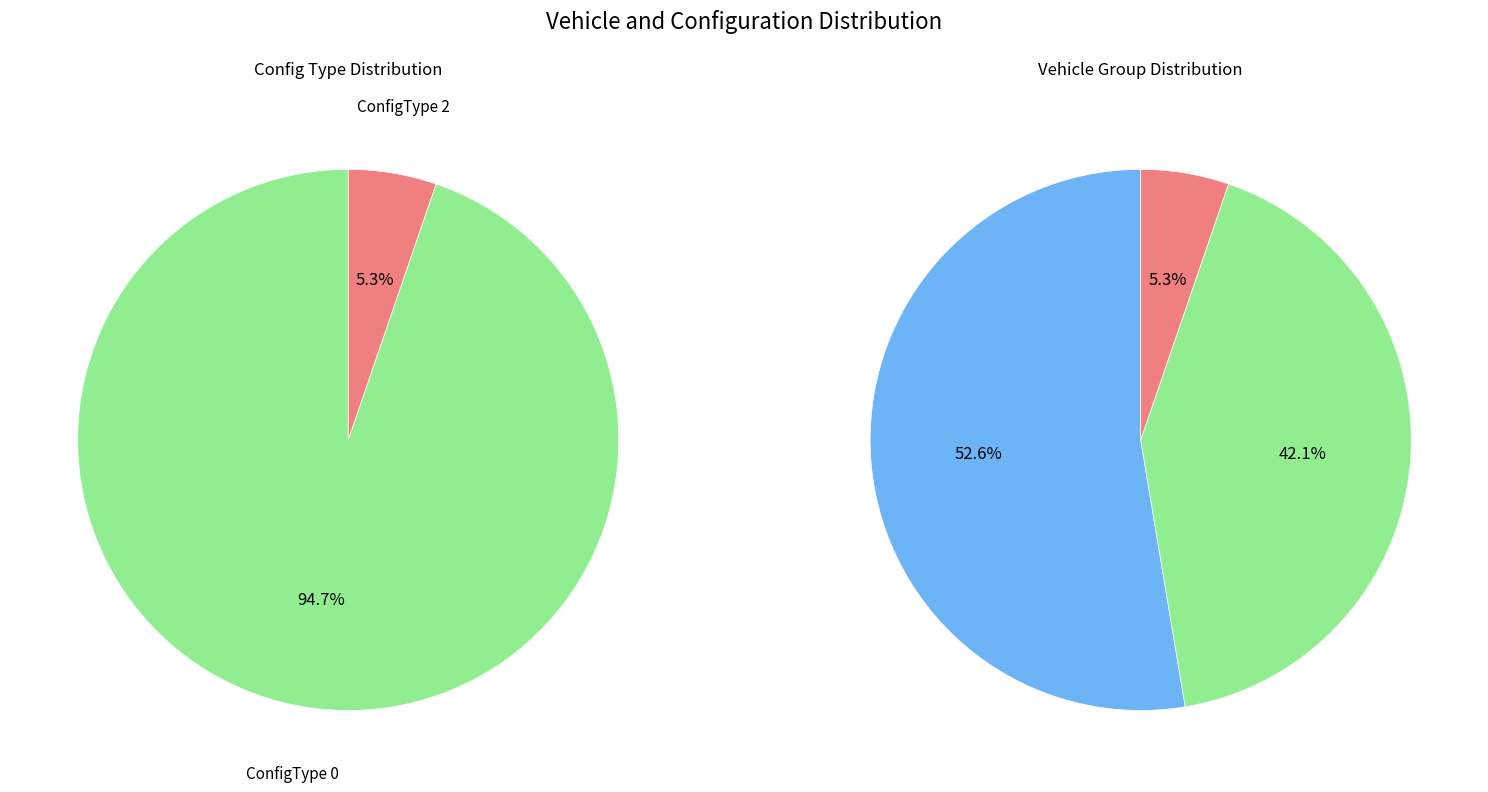

How many slices are in this pie chart?

2